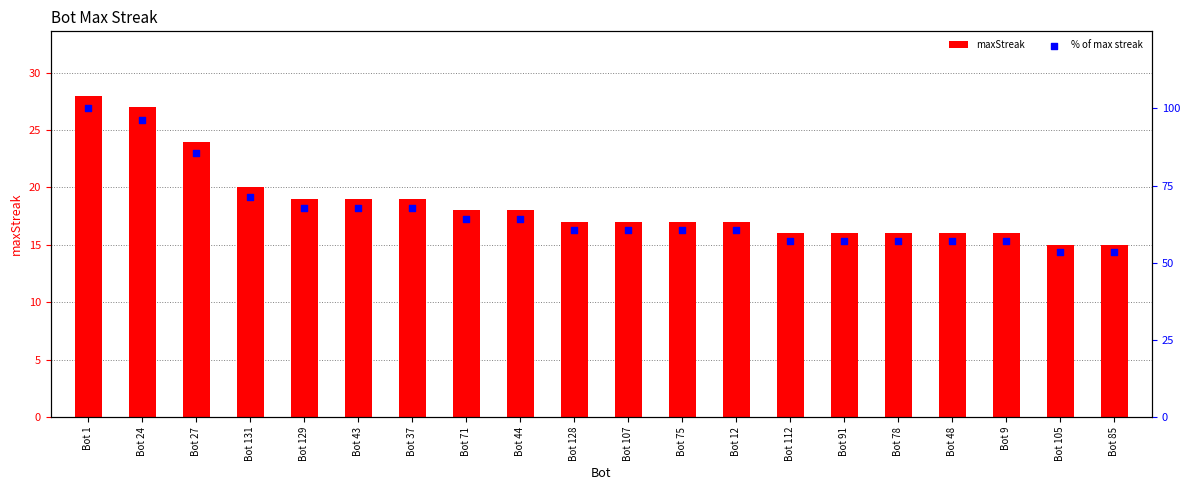

At which category is the sum across all series the highest?

Bot 1